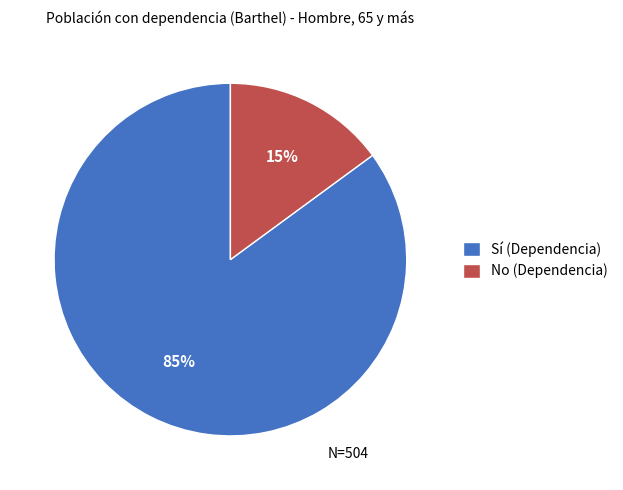

Rank the categories by value from highest to lowest.

Sí (Dependencia), No (Dependencia)